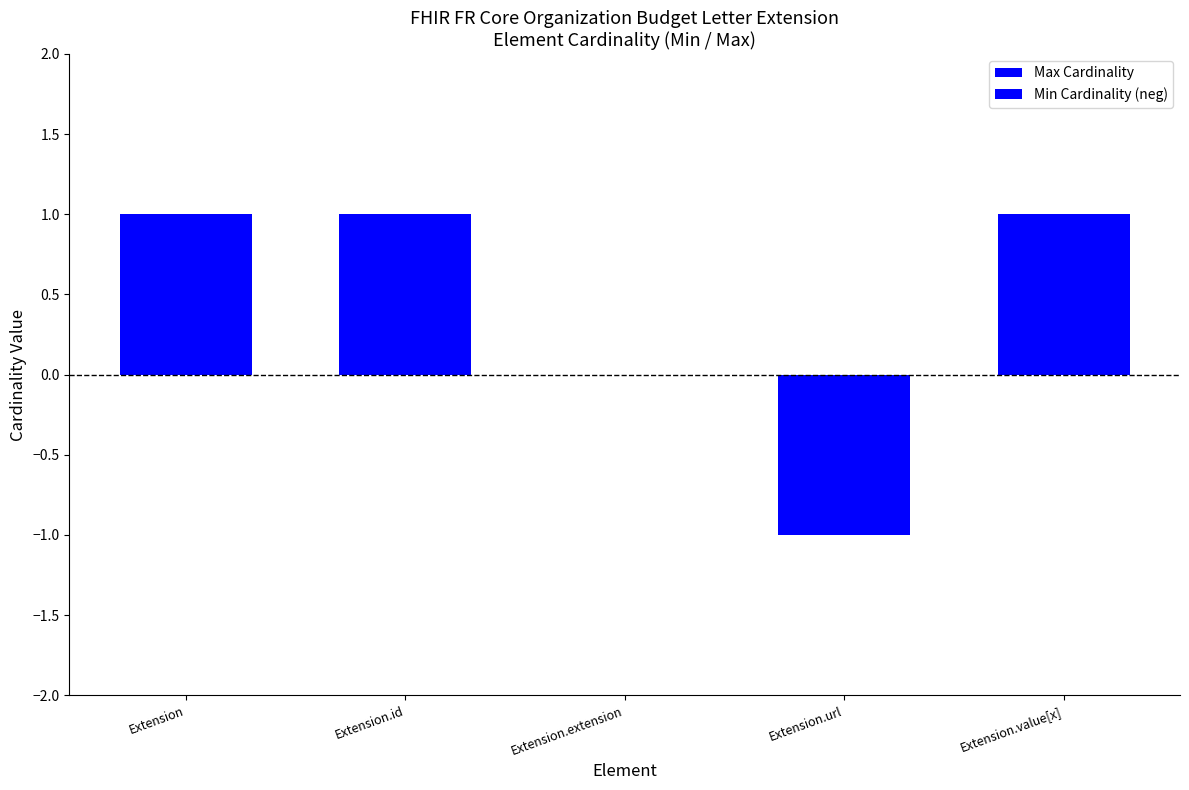

Which series has the widest spread of values?

Max Cardinality